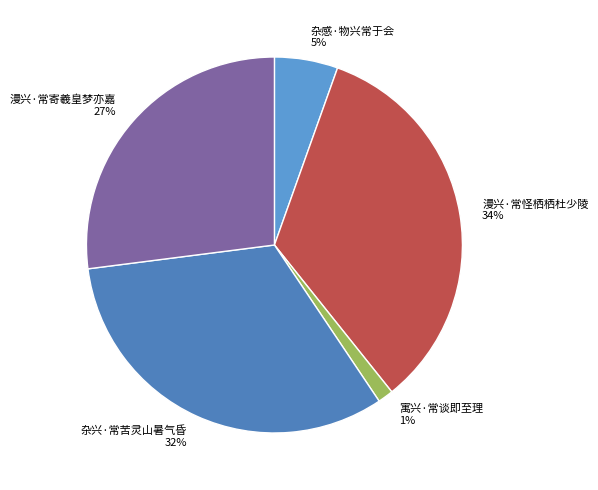

Between 杂兴·常苦灵山暑气昏 and 寓兴·常谈即至理, which is larger?

杂兴·常苦灵山暑气昏